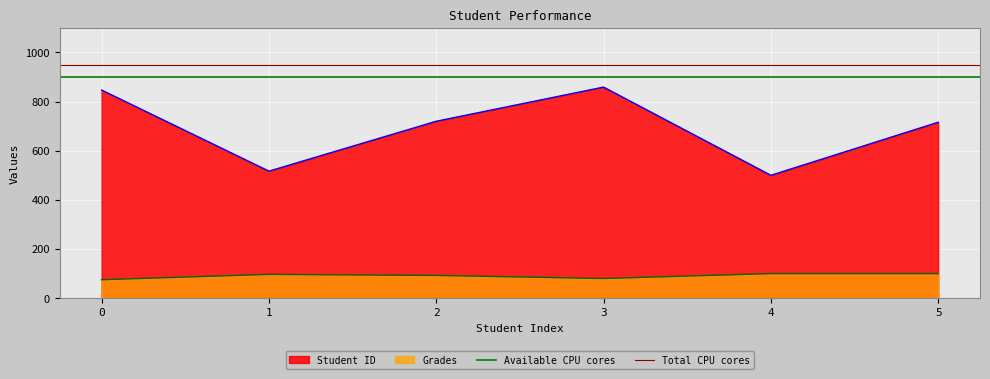

What is the minimum value for Student ID?

500.0